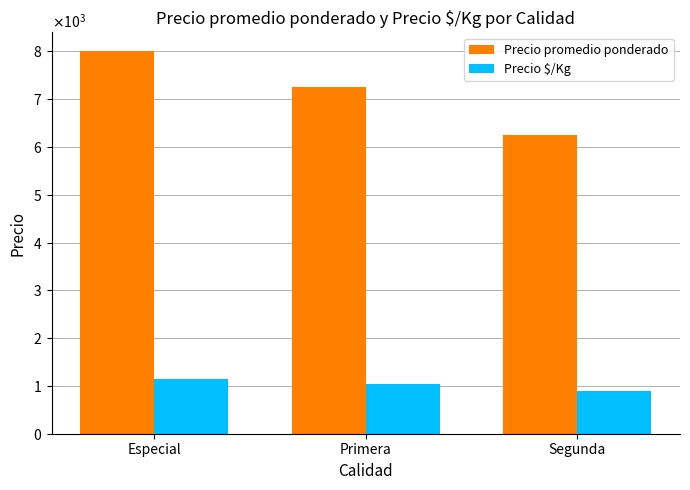

Which series has the largest total across all categories?

Precio promedio ponderado